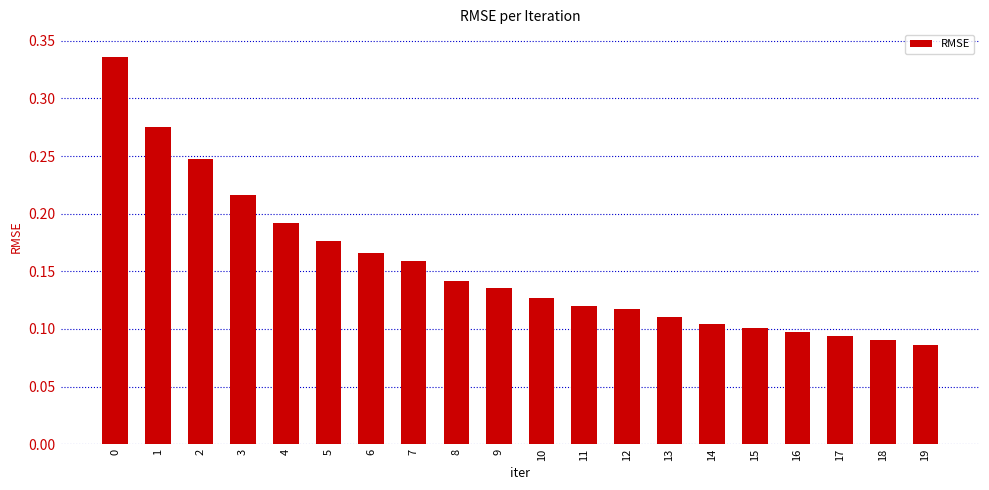

At which label is the value closest to 0?

19